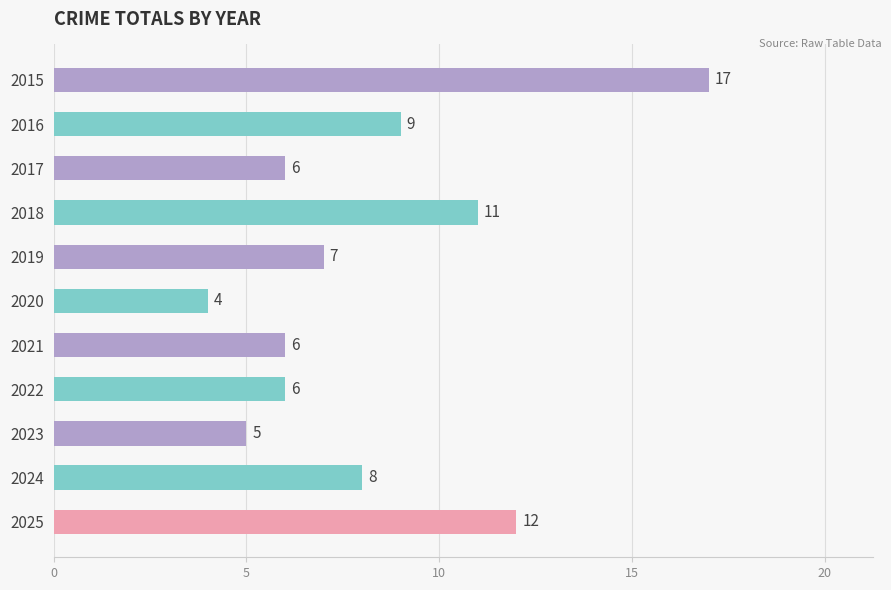

Reading bottom to top, extract all data points from this chart.

2025=12	2024=8	2023=5	2022=6	2021=6	2020=4	2019=7	2018=11	2017=6	2016=9	2015=17